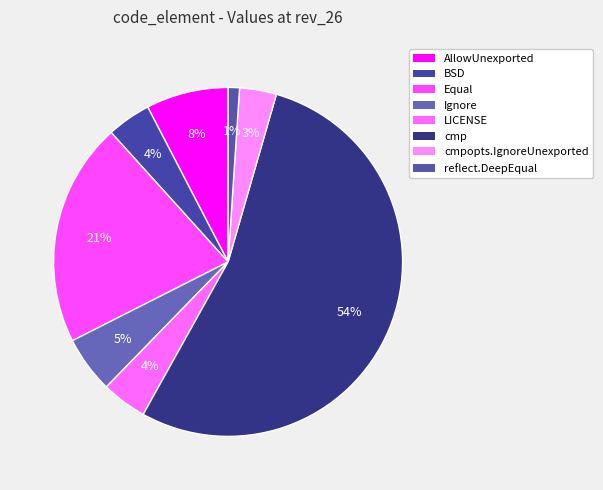

To the nearest percent, what is the average slice percentage?

12%